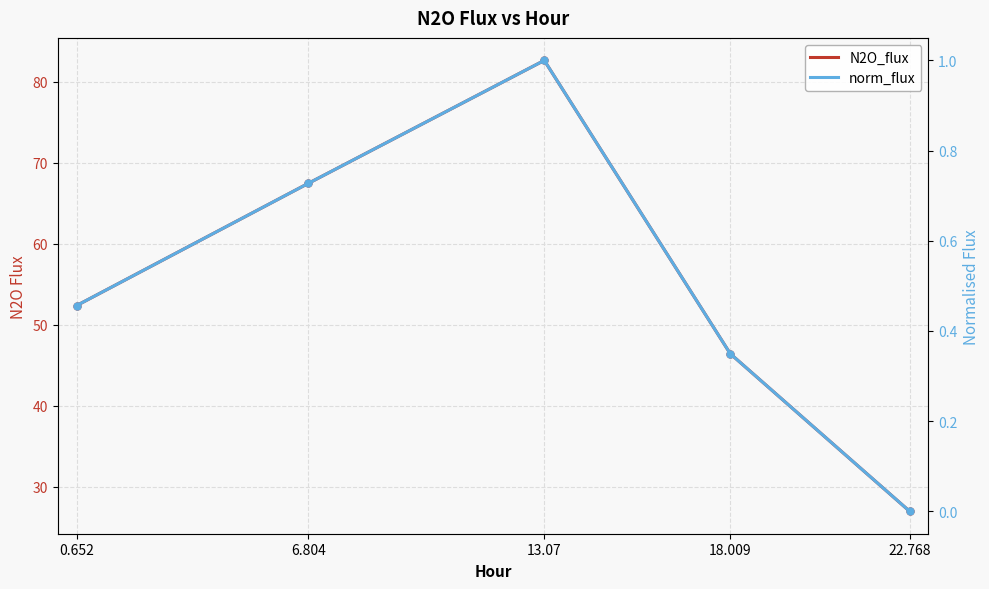

At which label is N2O_flux closest to 54?

0.652